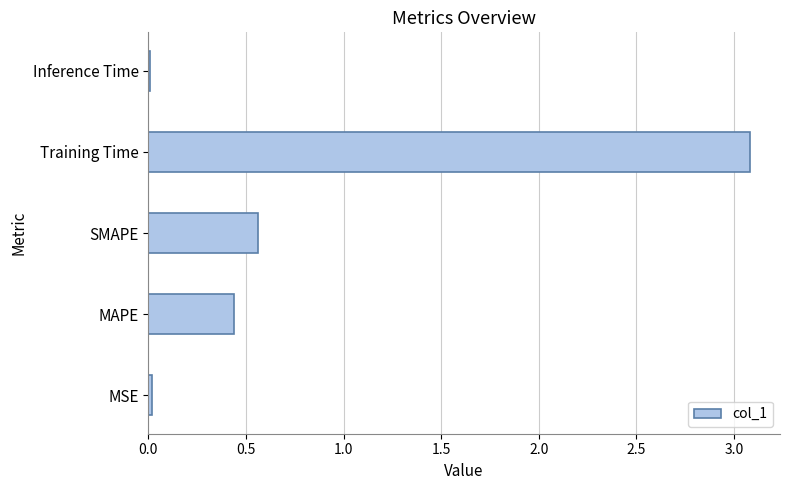

The value at MAPE is 0.6. True or false?

False